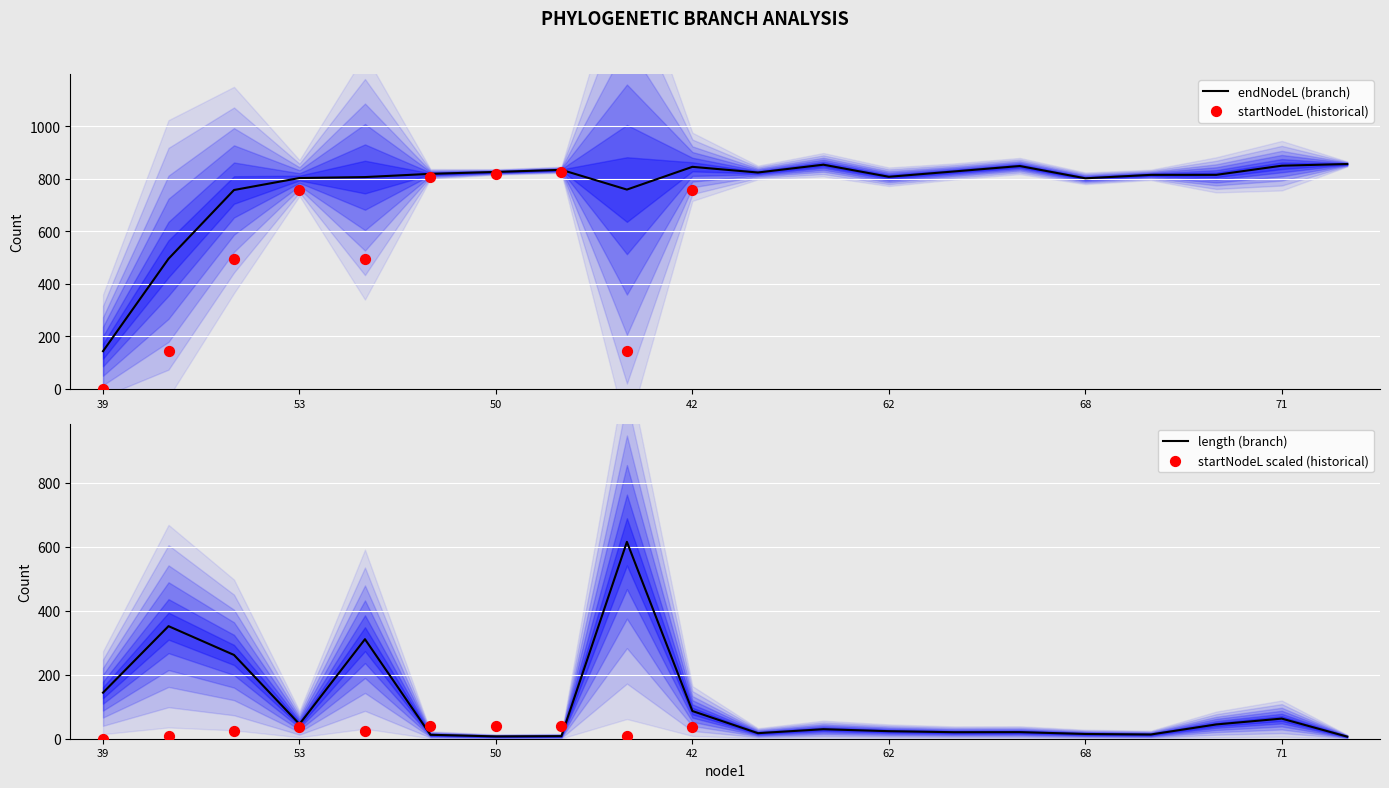

True or false: endNodeL (branch) has a value of 246.0 at 39.

False